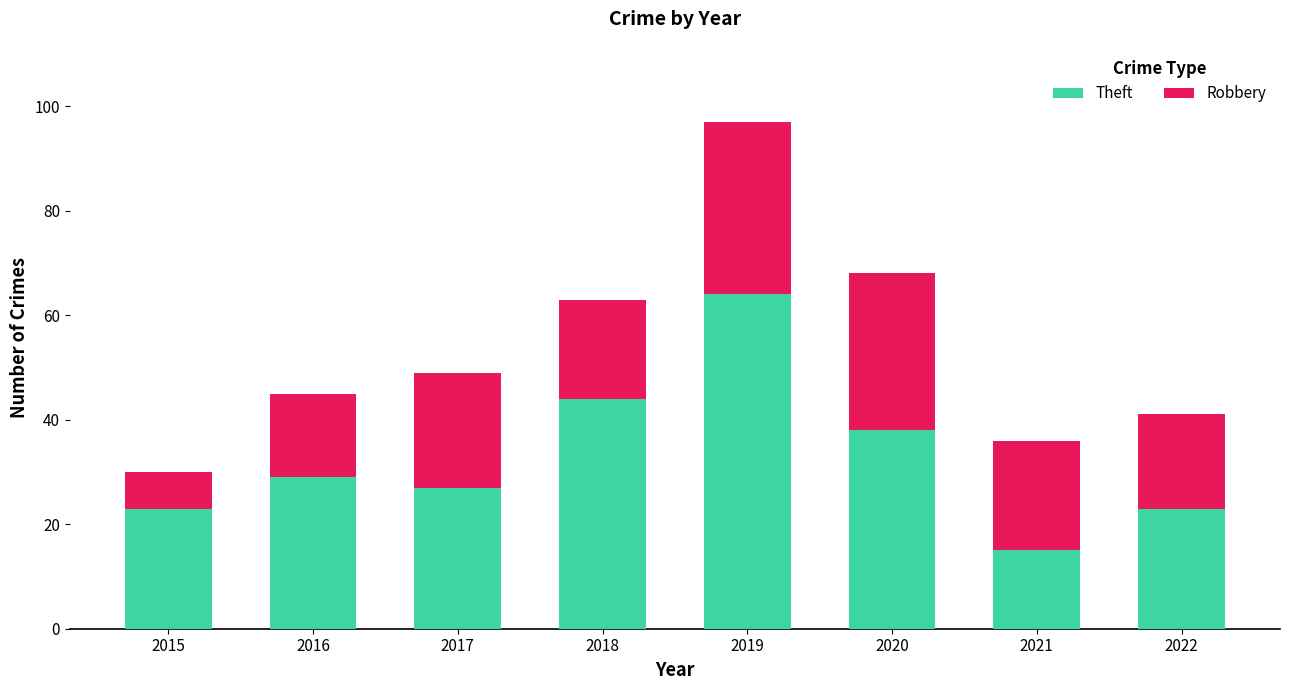

Does the chart contain any negative values?

No